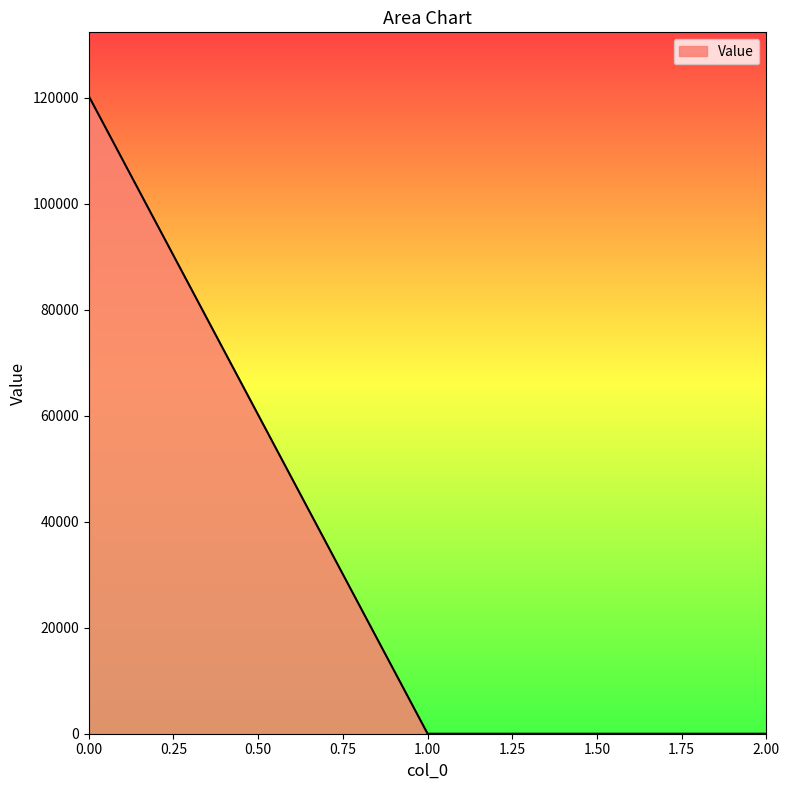

Is it true that the value at 1.00 is 0.0?

True